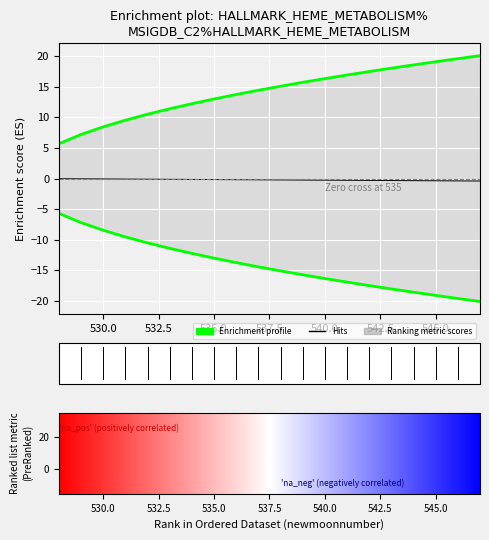

Rank the categories by estimate value from lowest to highest.

547, 546, 545, 544, 543, 542, 541, 540, 539, 538, 537, 536, 535, 534, 533, 532, 531, 530, 529, 528